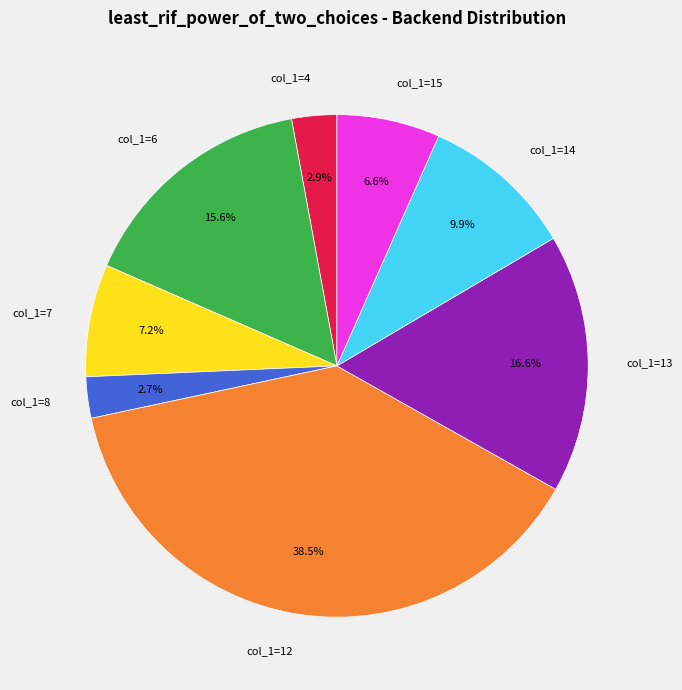

Does col_1=12 account for over 50% of the chart?

No